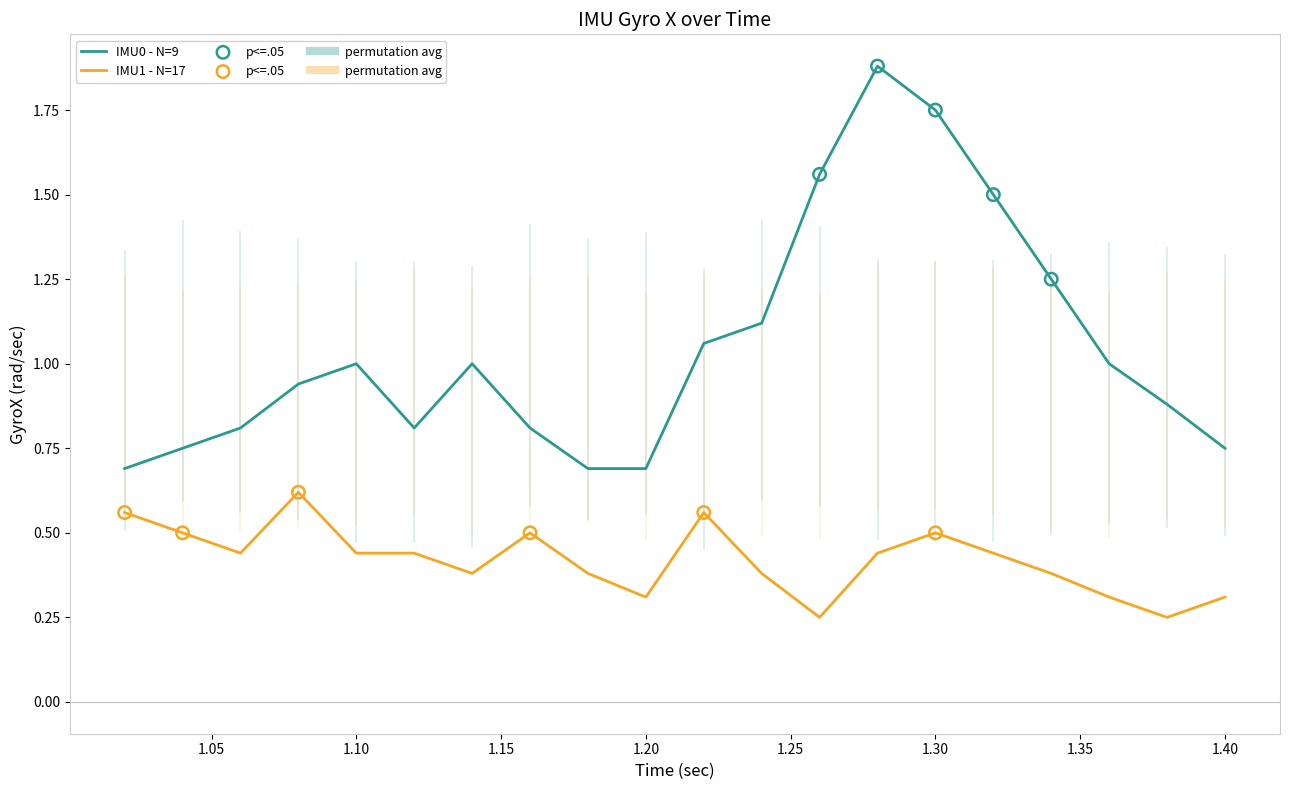

Which series has the largest total across all categories?

IMU0 - N=9